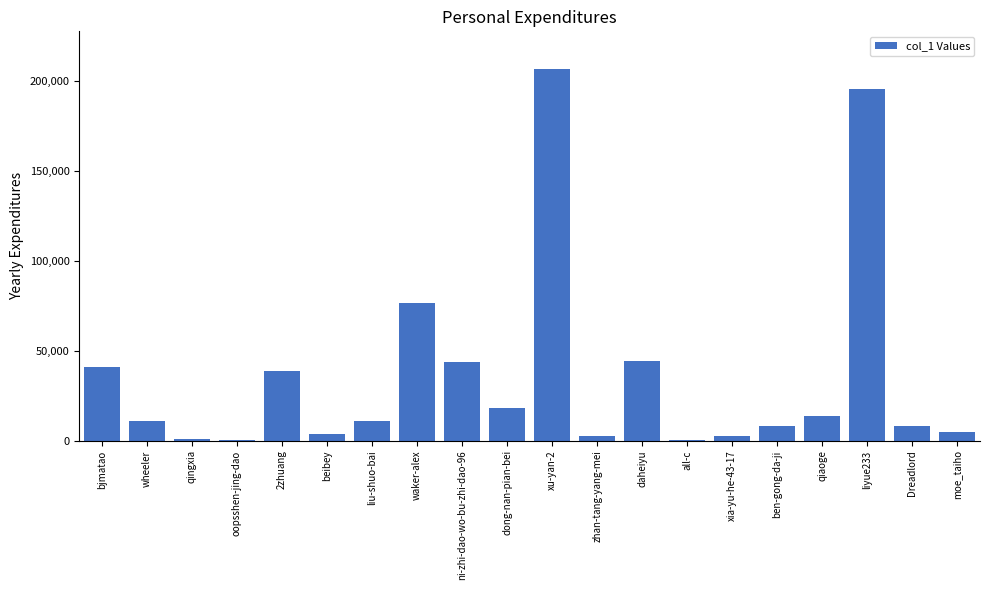

What is the approximate value at dong-nan-pian-bei?

17852